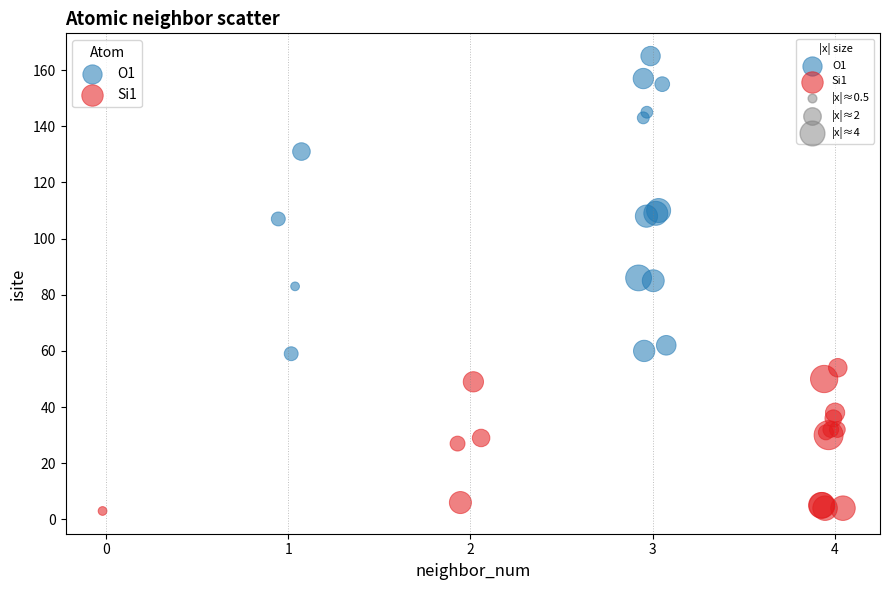

Which series reaches the maximum Y coordinate?

O1